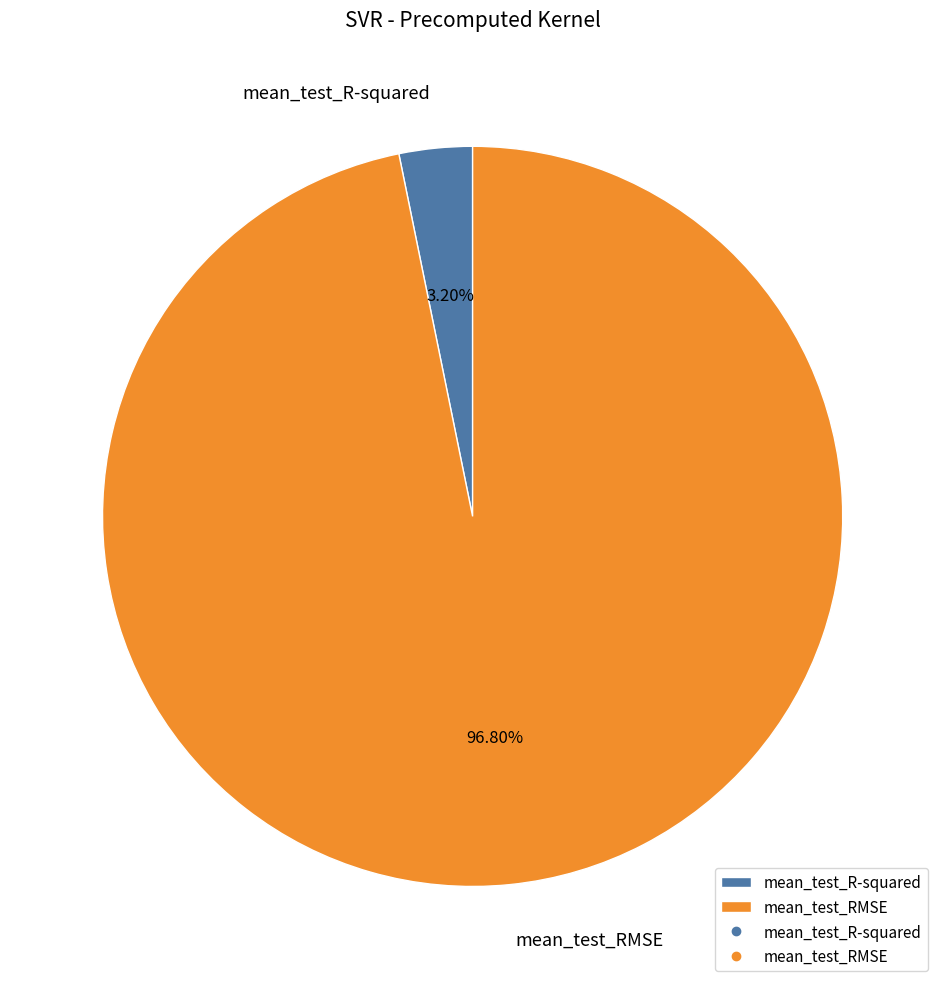

To the nearest percent, what percentage of the pie is mean_test_RMSE?

97%